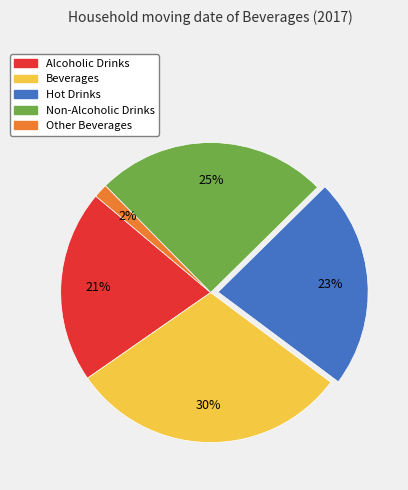

Which category has the smallest portion of the pie?

Other Beverages